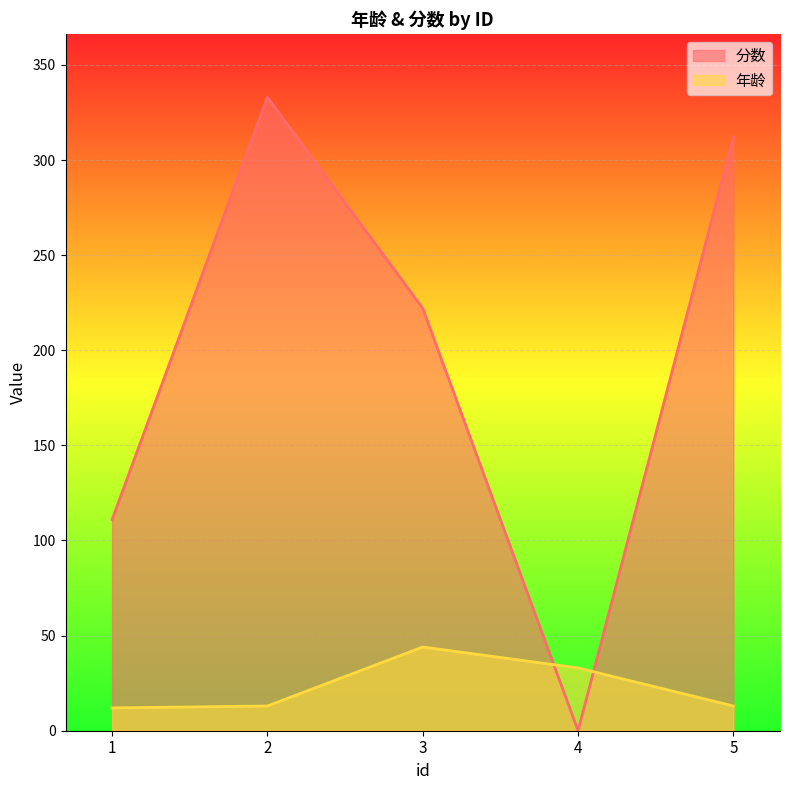

What is the value of the 分数 point at the 1st from the left?

111